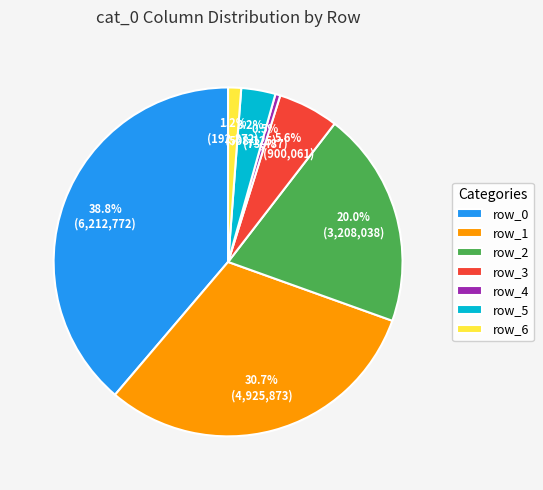

How much of the chart is everything except row_2?

80.0%